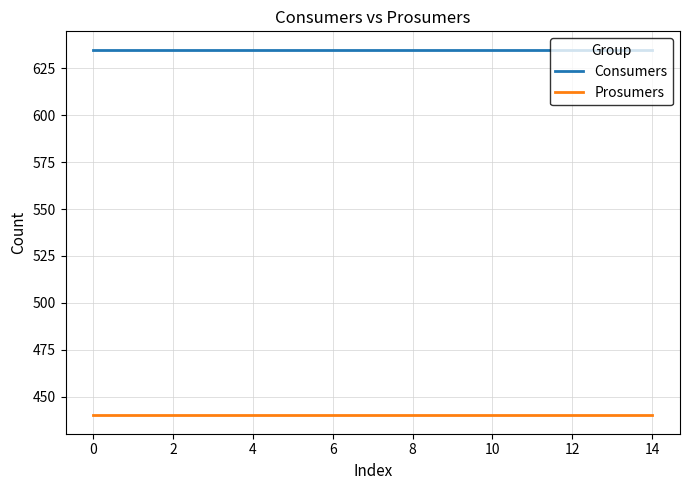

Reading left to right, what are all the values shown in this chart?

Consumers: 635	635	635	635	635	635	635	635	635	635	635	635	635	635	635
Prosumers: 440	440	440	440	440	440	440	440	440	440	440	440	440	440	440